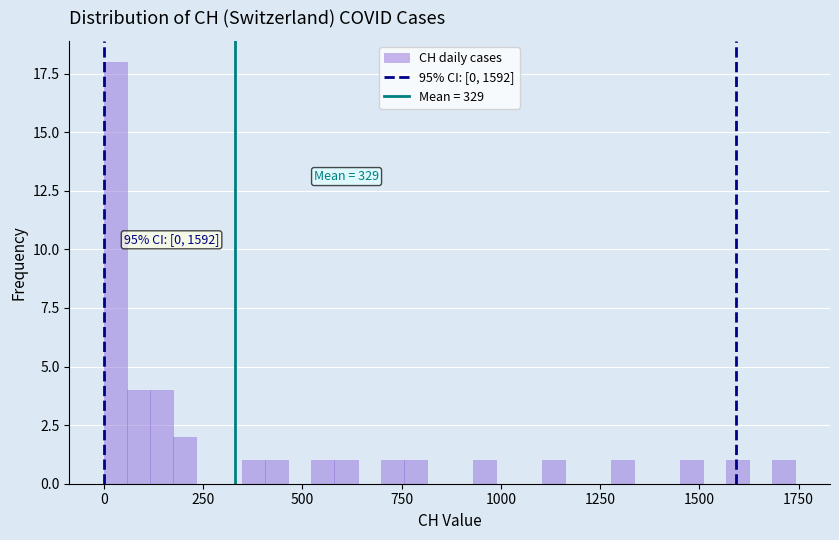

Around what value on the x-axis is the tallest bar? Give the approximate position of its centre, as read against the axis.

50